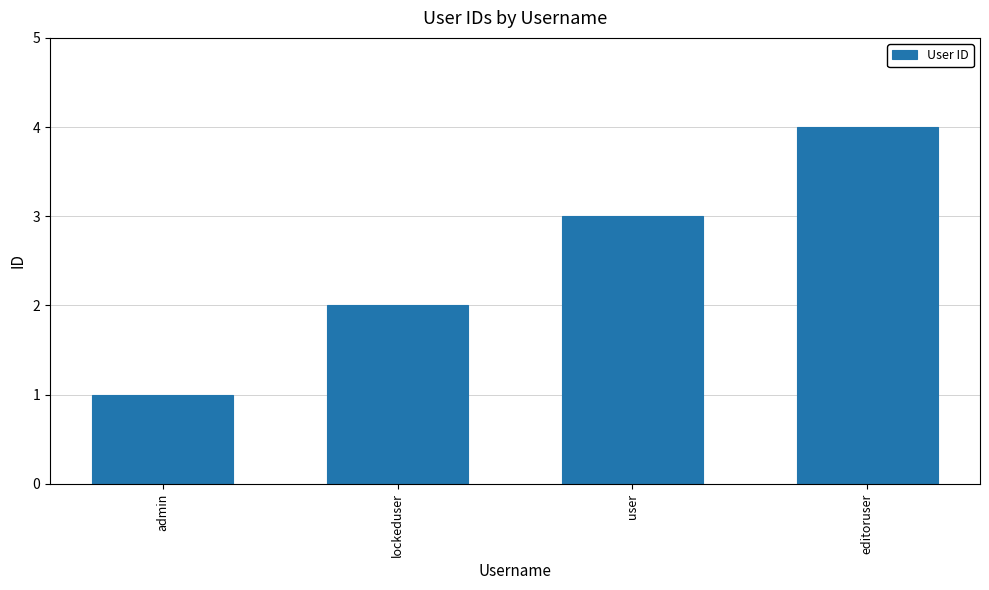

List the labels in order of value, largest first.

editoruser, user, lockeduser, admin